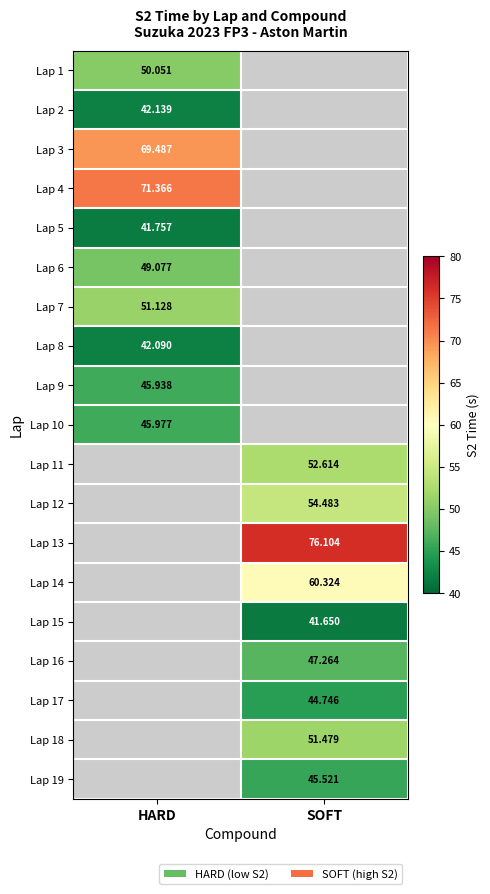

Is the value of Lap 17 at SOFT greater than the value of Lap 7 at HARD?

No